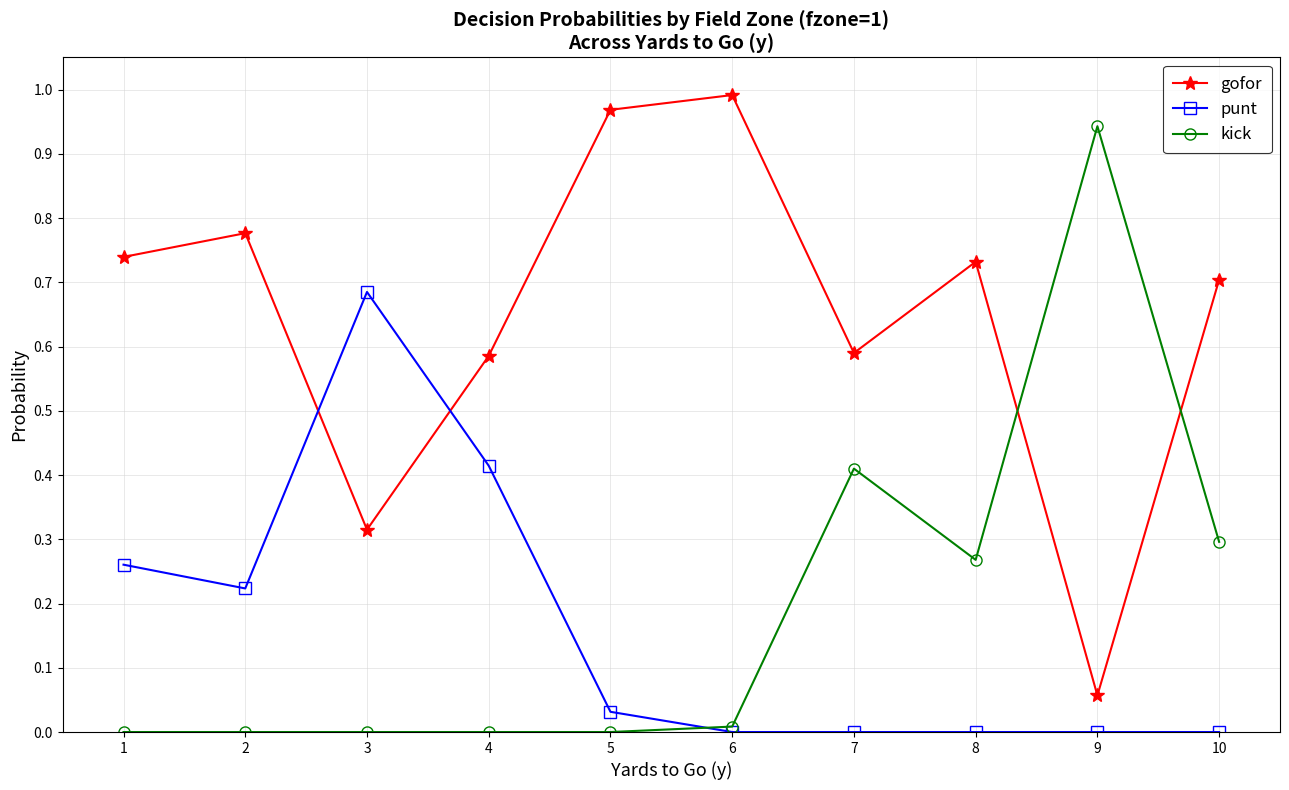

Is it true that kick equals 0.4 at 9?

False